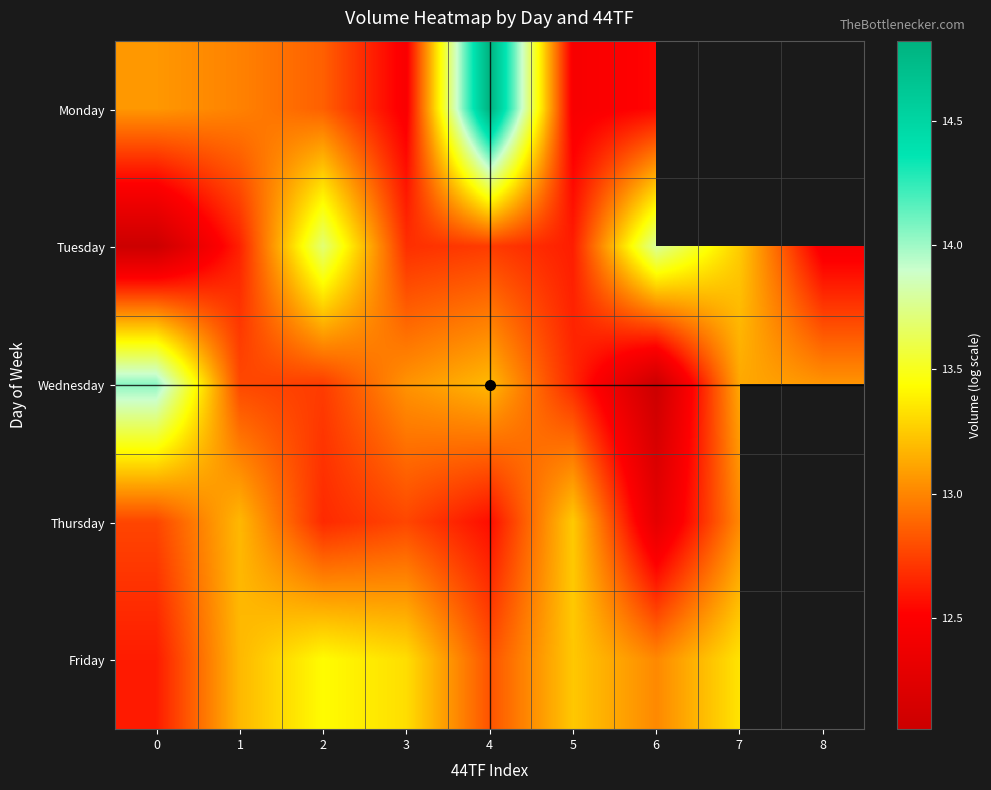

At which label does Friday first exceed 13?

1